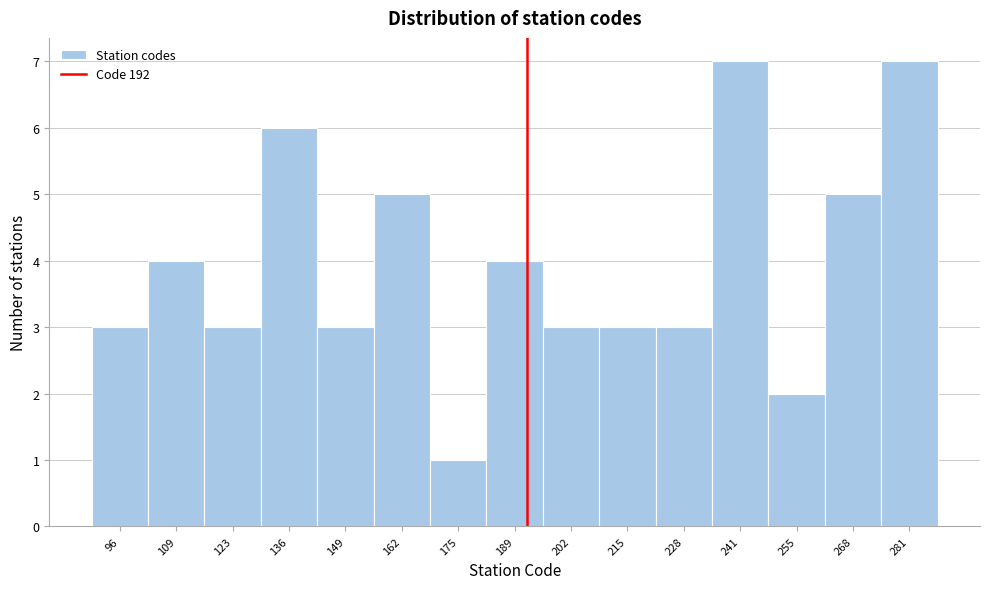

What is the height of the bar covering 222.0 to 235.2 on the x-axis? Neither the bar edges nor the heights are printed on the chart, so give them approximately, as read against the axes.

3